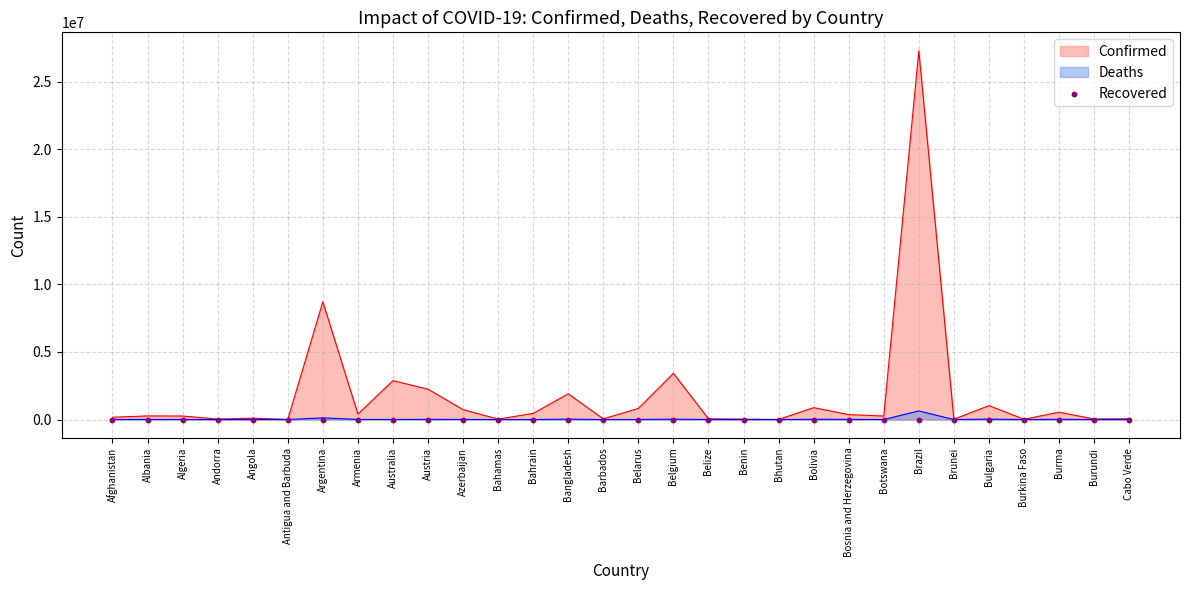

Which series contains the highest Y value?

Confirmed